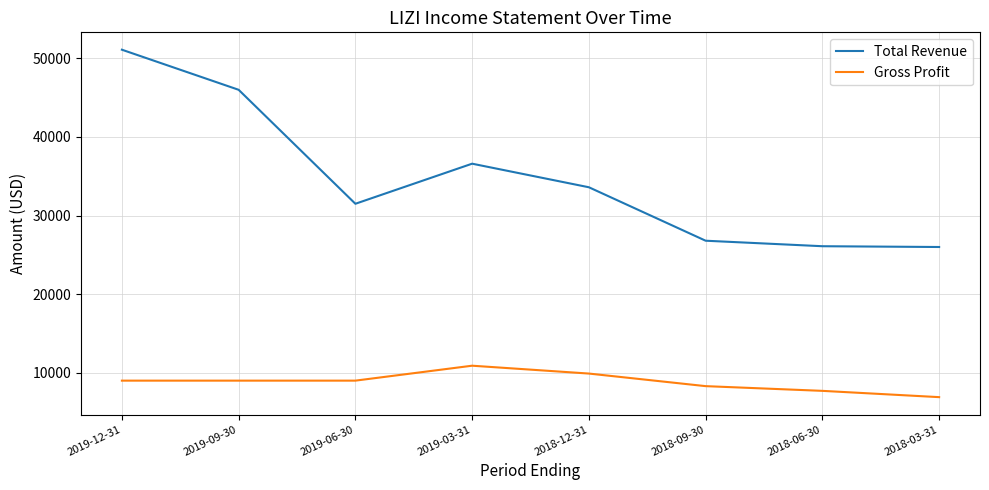

What is the smallest value displayed?

6900